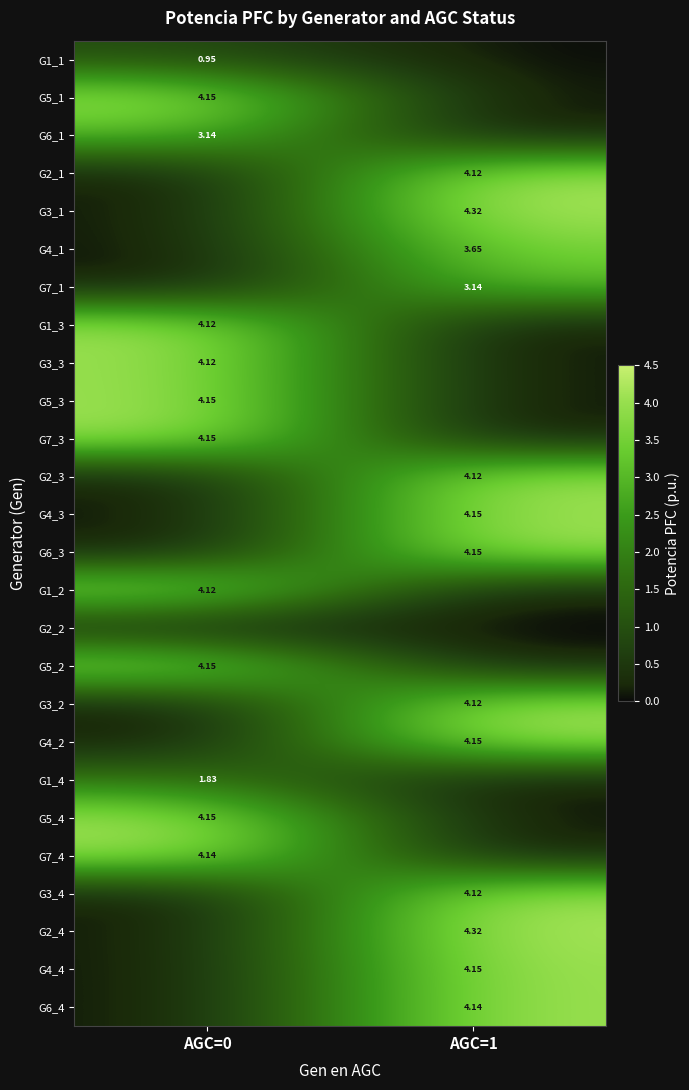

Is the value of G3_1 at AGC=1 greater than the value of G3_4 at AGC=1?

Yes